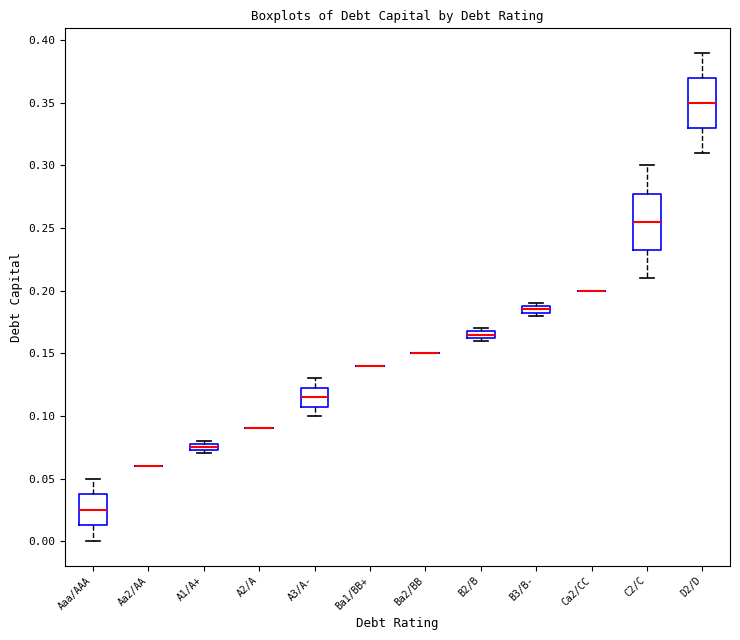

Where does the lower whisker of the box for A3/A- end on the y-axis? The values are not printed on the chart, so give them approximately, as read against the axis.

0.100